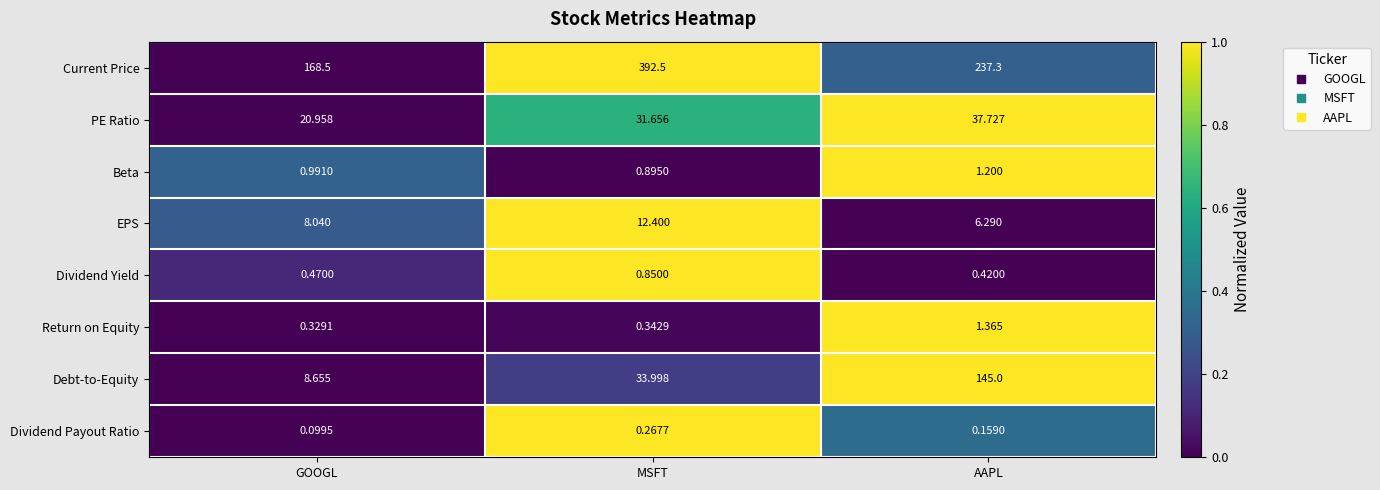

Which label corresponds to the smallest value in the chart?

GOOGL